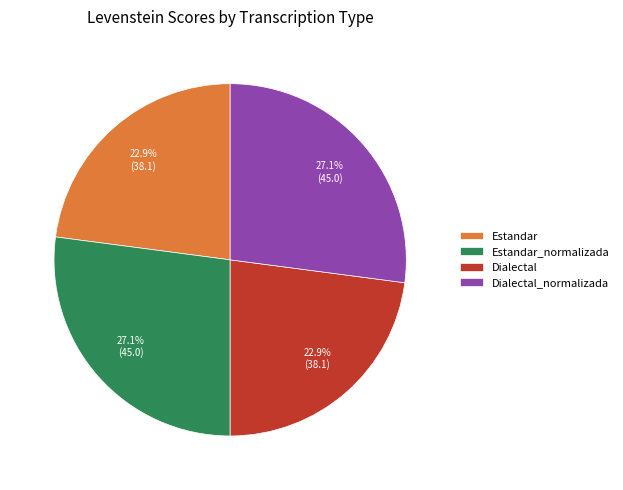

What is the ratio of the value at Estandar to the value at Dialectal_normalizada?

0.8